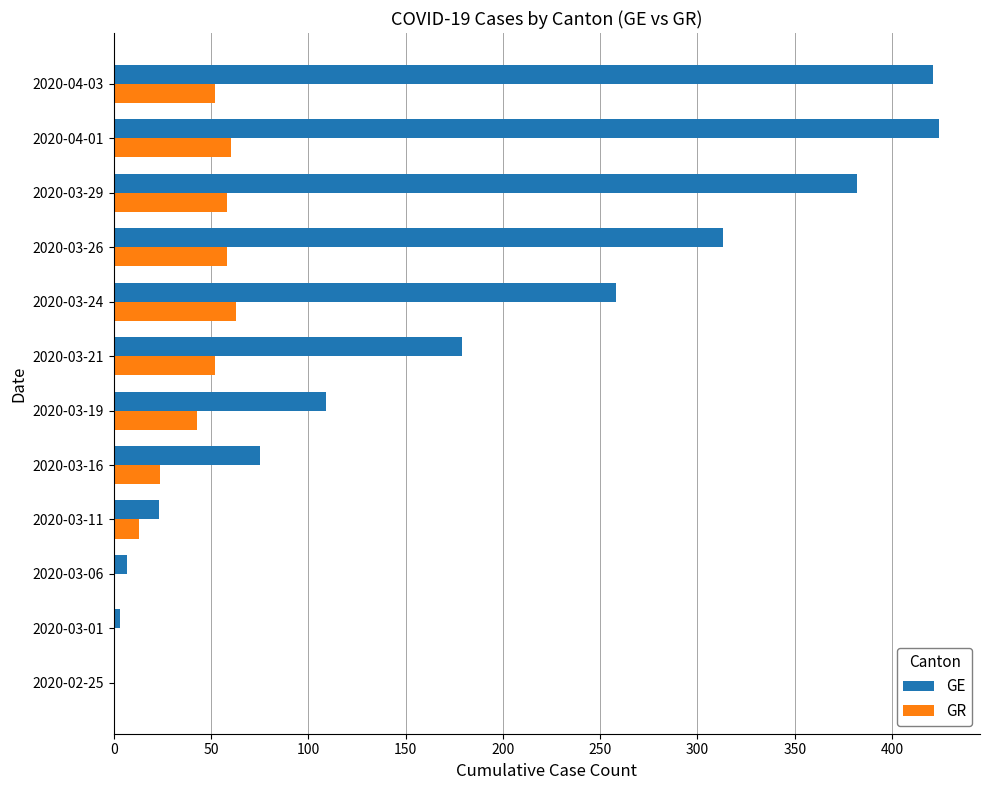

Which series has the largest range (max minus min)?

GE